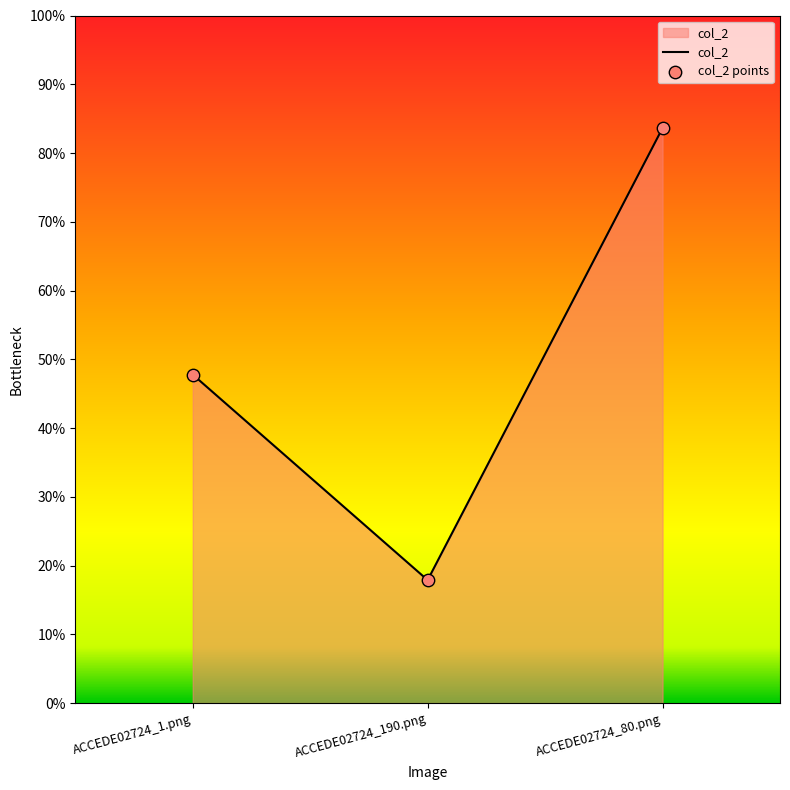

Between ACCEDE02724_1.png and ACCEDE02724_80.png, which is larger?

ACCEDE02724_80.png